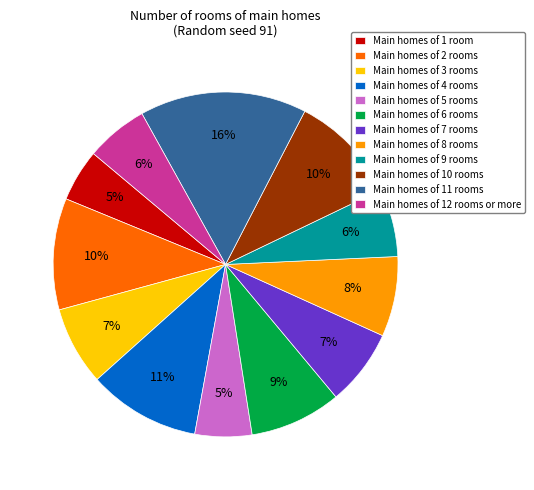

What is the largest slice in the pie chart?

Main homes of 11 rooms